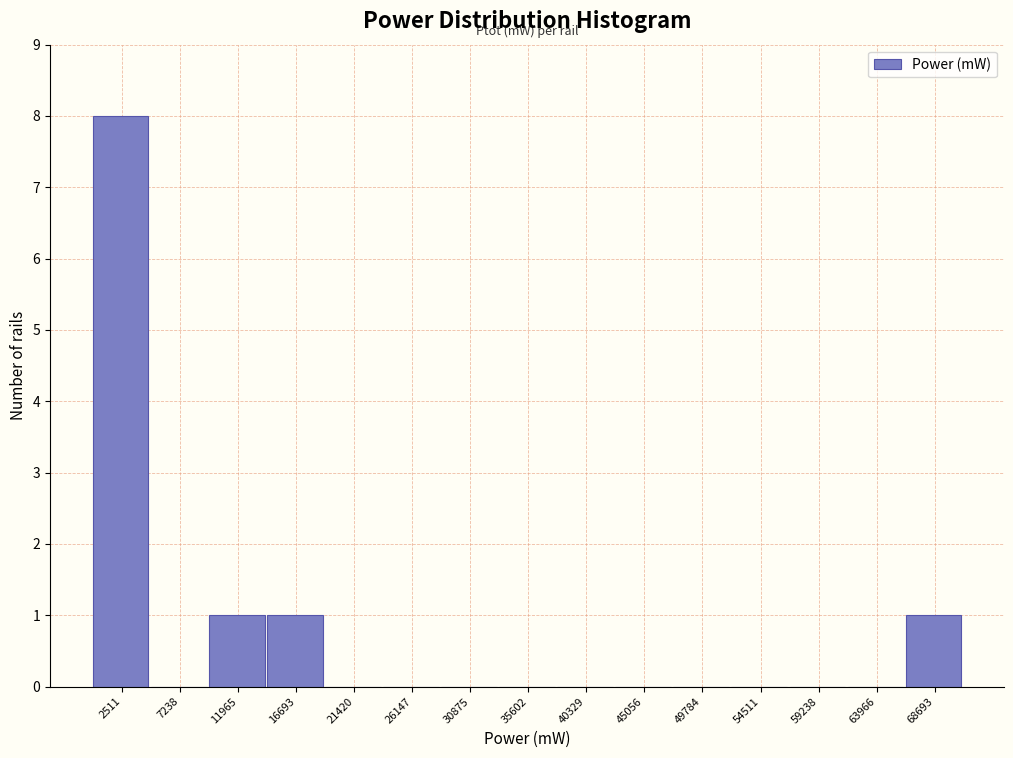

Reading left to right, transcribe this chart: for each bar, give the range it covers on the x-axis and its height. Neither the bar edges nor the heights are printed on the chart, so give them approximately, as read against the axes.

0 to 5000: 8
5000 to 9500: 0
9500 to 14500: 1
14500 to 19000: 1
19000 to 24000: 0
24000 to 28500: 0
28500 to 33000: 0
33000 to 38000: 0
38000 to 42500: 0
42500 to 47500: 0
47500 to 52000: 0
52000 to 57000: 0
57000 to 61500: 0
61500 to 66500: 0
66500 to 71000: 1